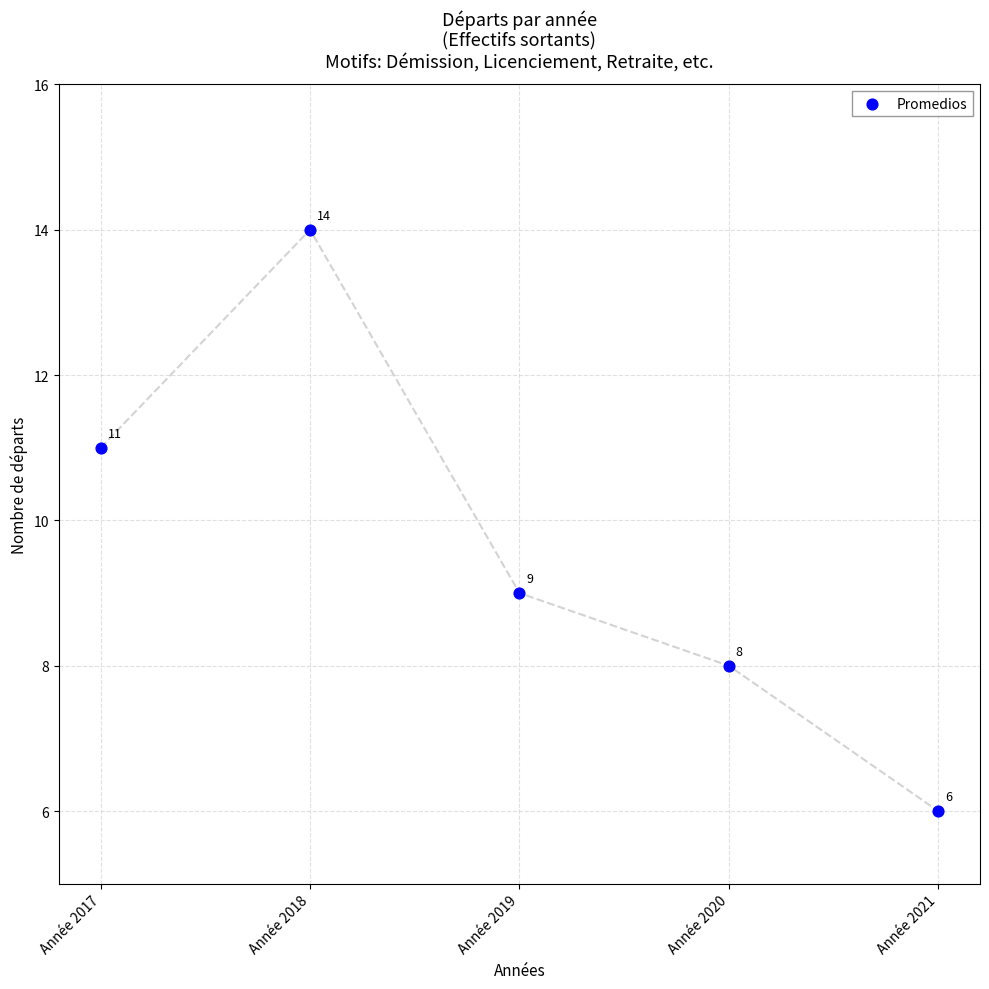

What is the range of Y values (max minus min)?

8